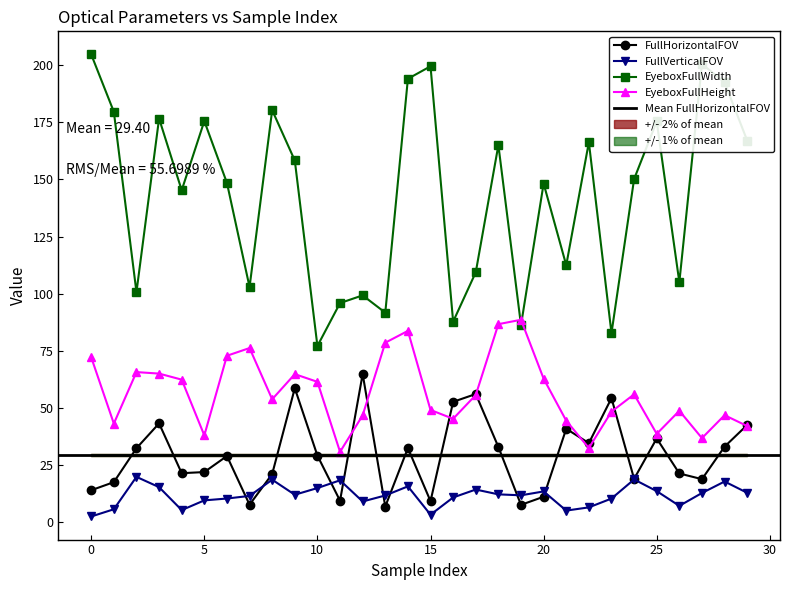

True or false: FullHorizontalFOV has more than 0 points higher than both neighbors.

True